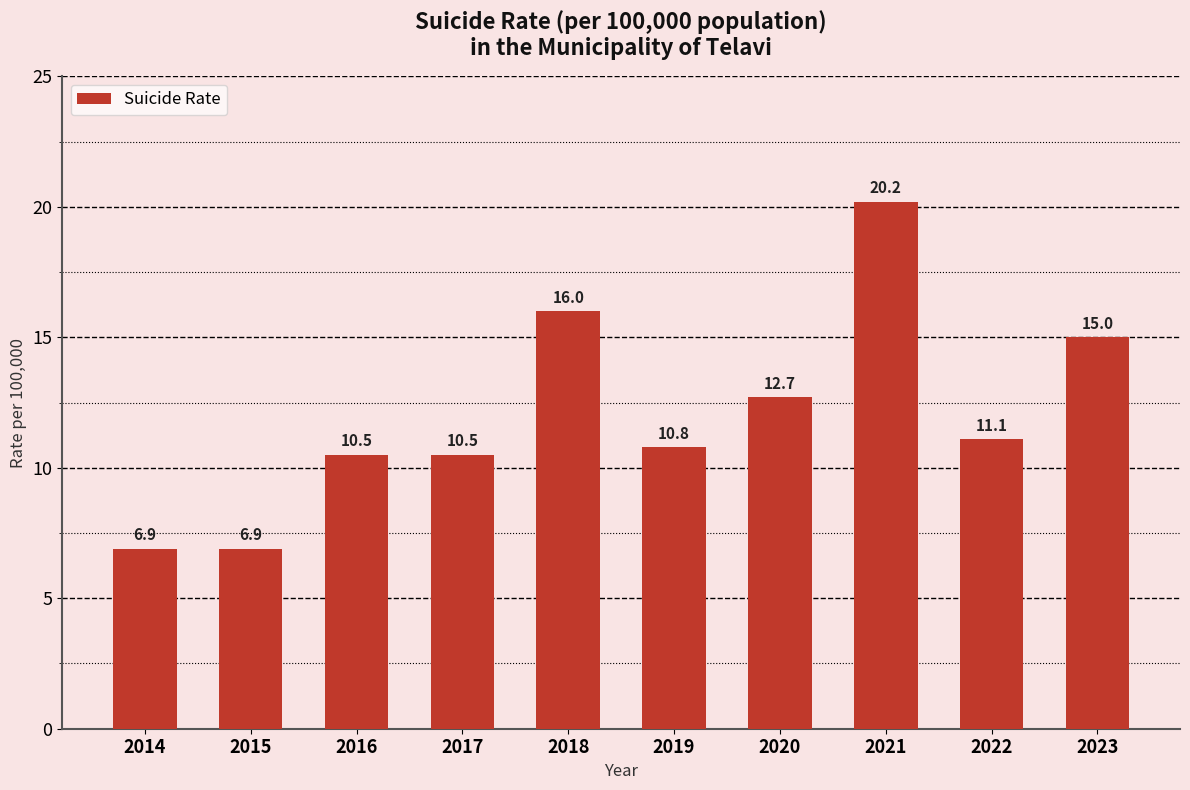

How many series are shown in this chart?

1